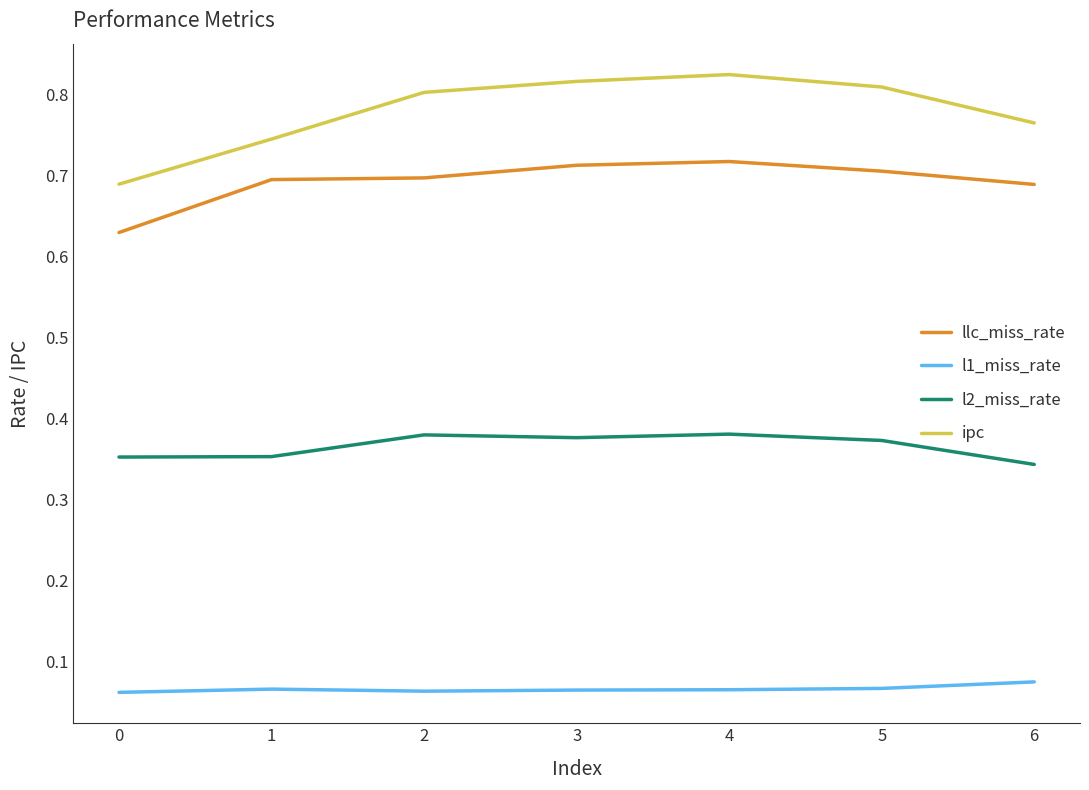

Between 1 and 3, which series saw the biggest shift?

ipc